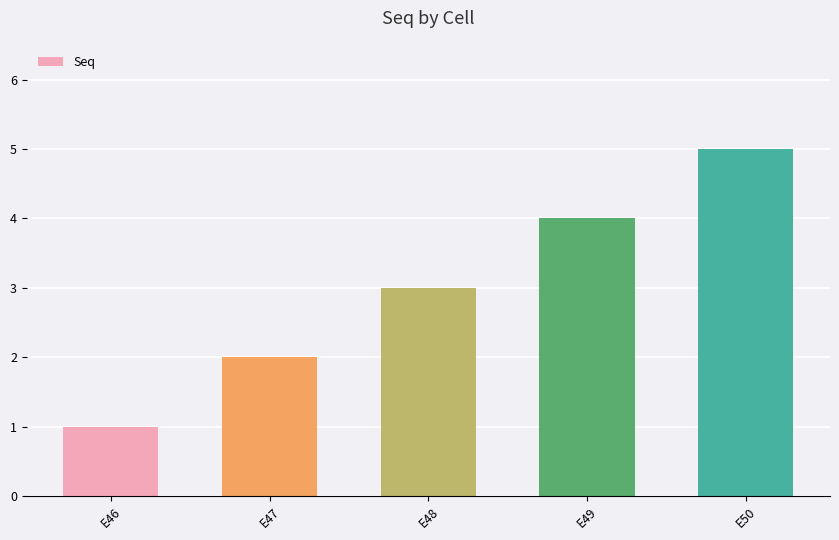

What is the sum of the values at E47 and E46?

3